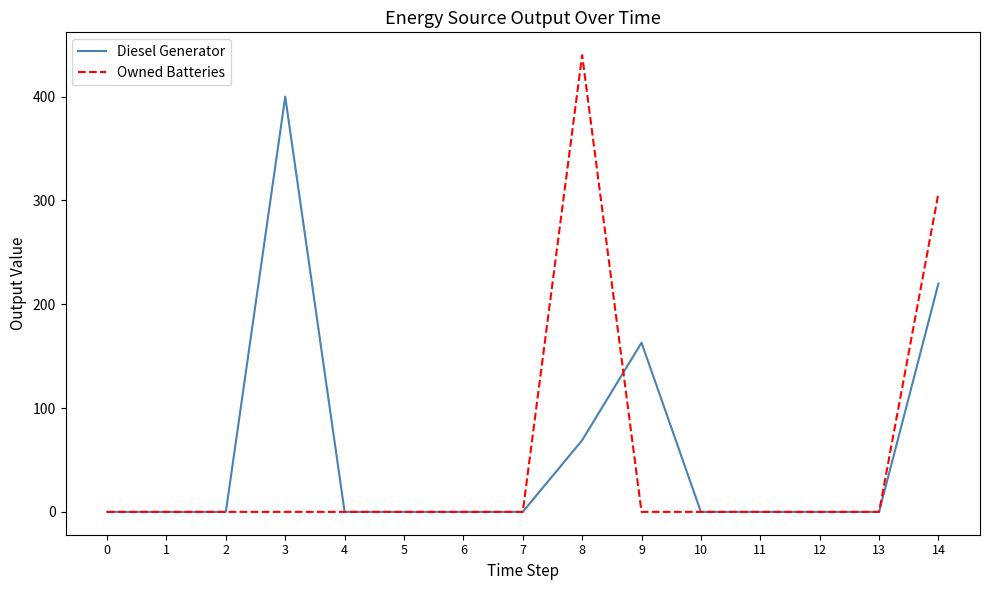

At 8, list the series in order from largest to smallest.

Owned Batteries, Diesel Generator